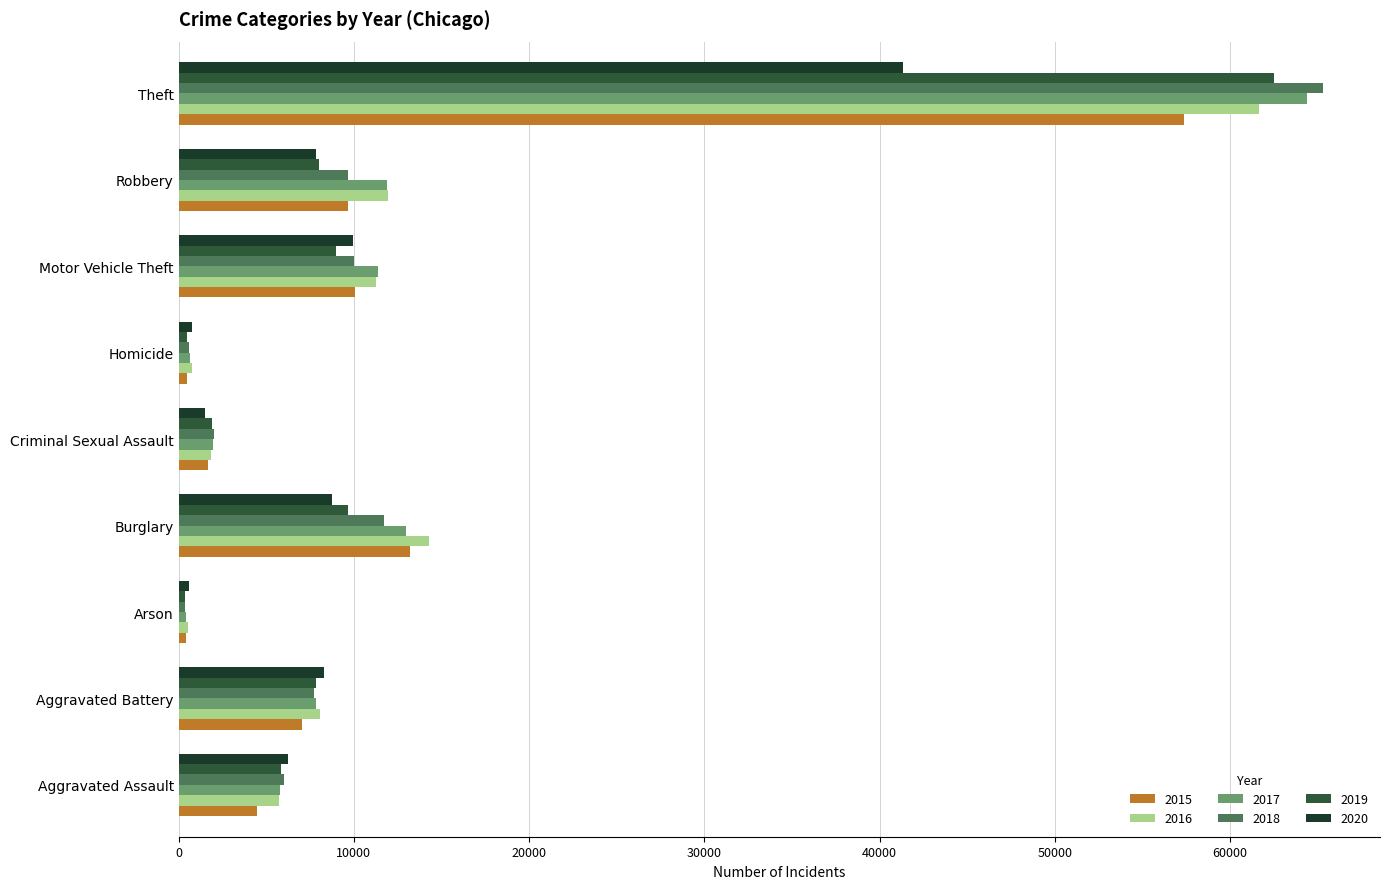

The value of 2016 at Aggravated Battery is 3337. True or false?

False